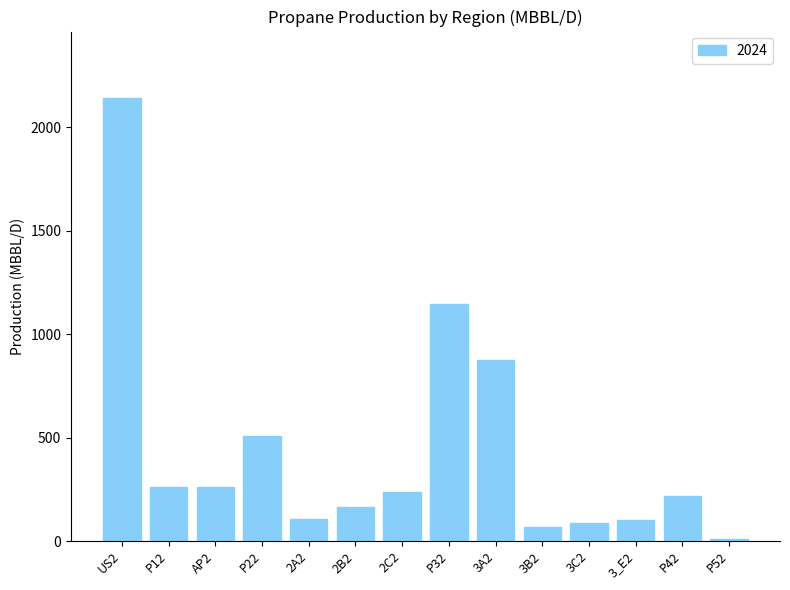

How many data points does each series have?

14